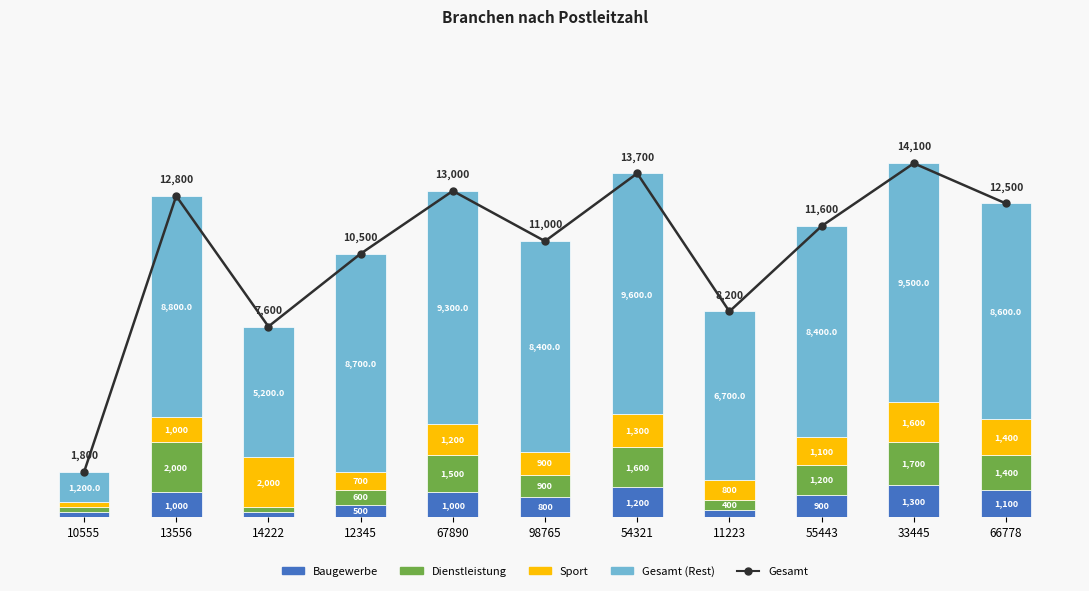

At which label does Dienstleistung first exceed 1200?

13556